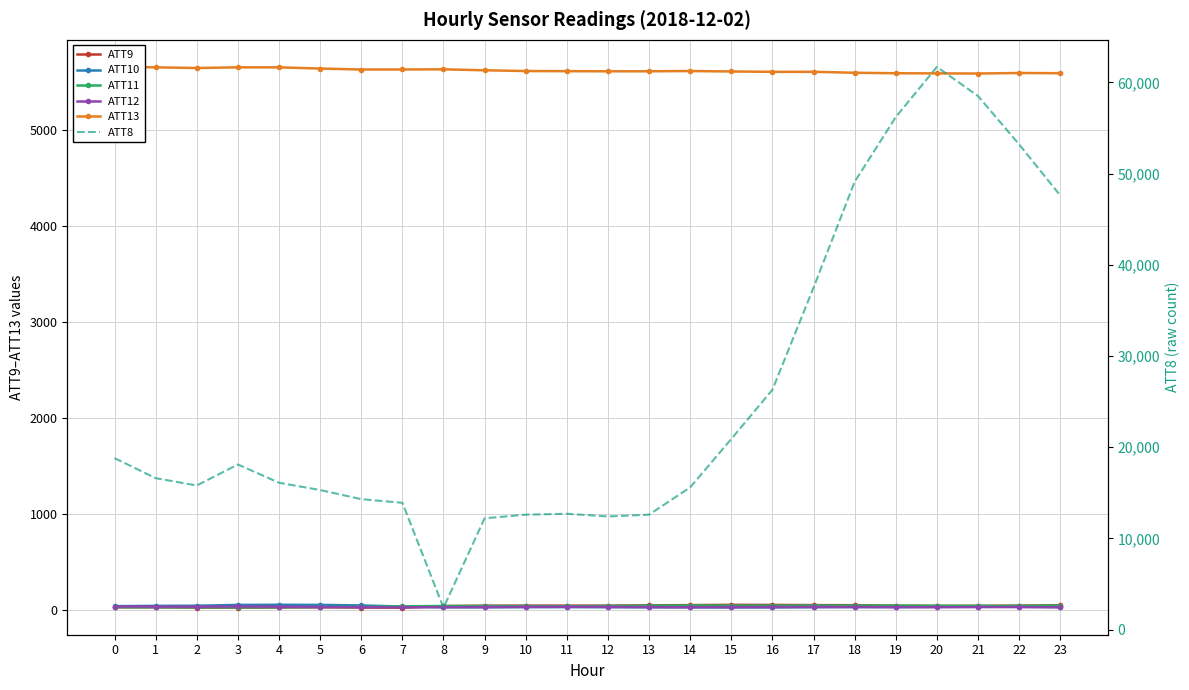

True or false: ATT13 and ATT12 intersect in this chart.

False